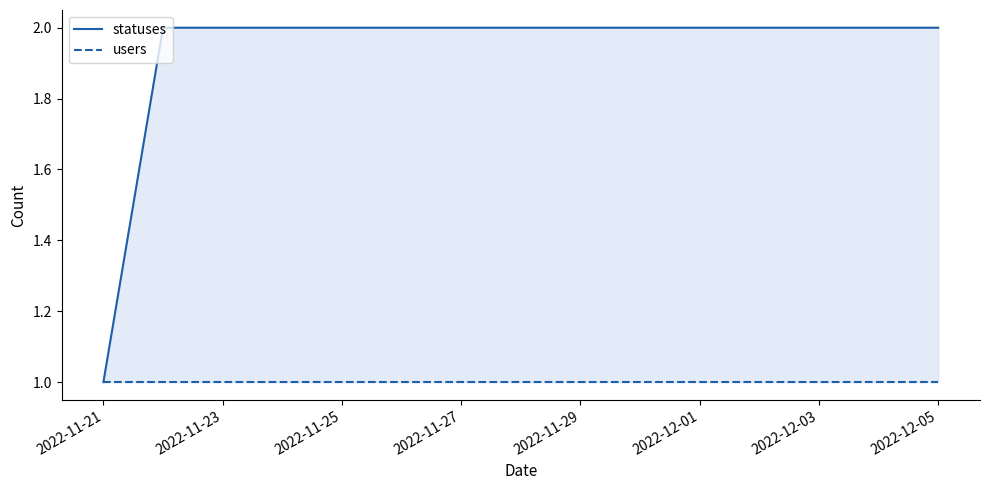

What is the label of the 15th point from the right?

2022-11-21